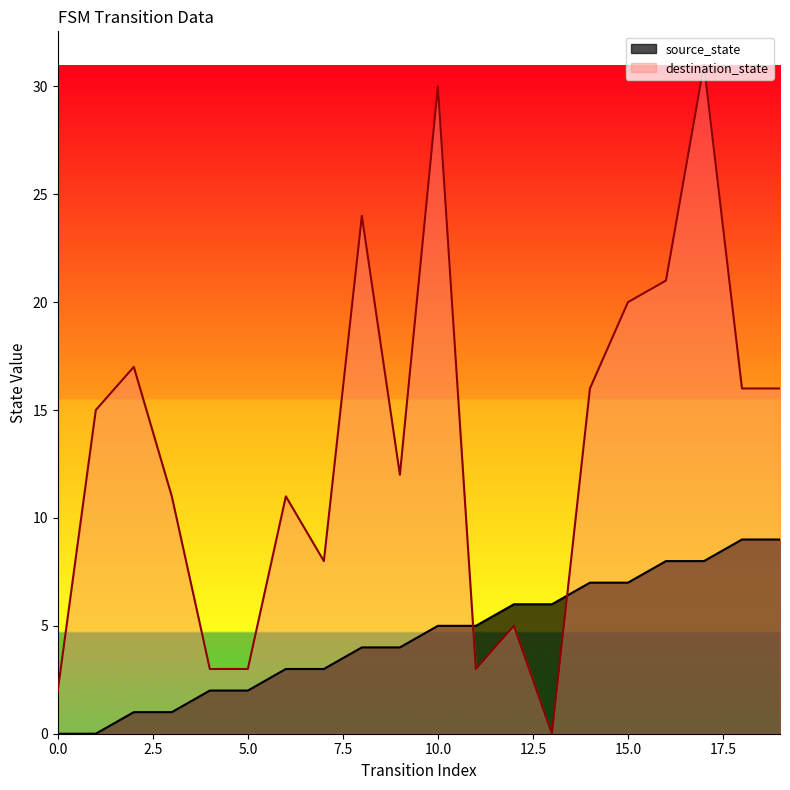

True or false: source_state and destination_state cross at least once.

True